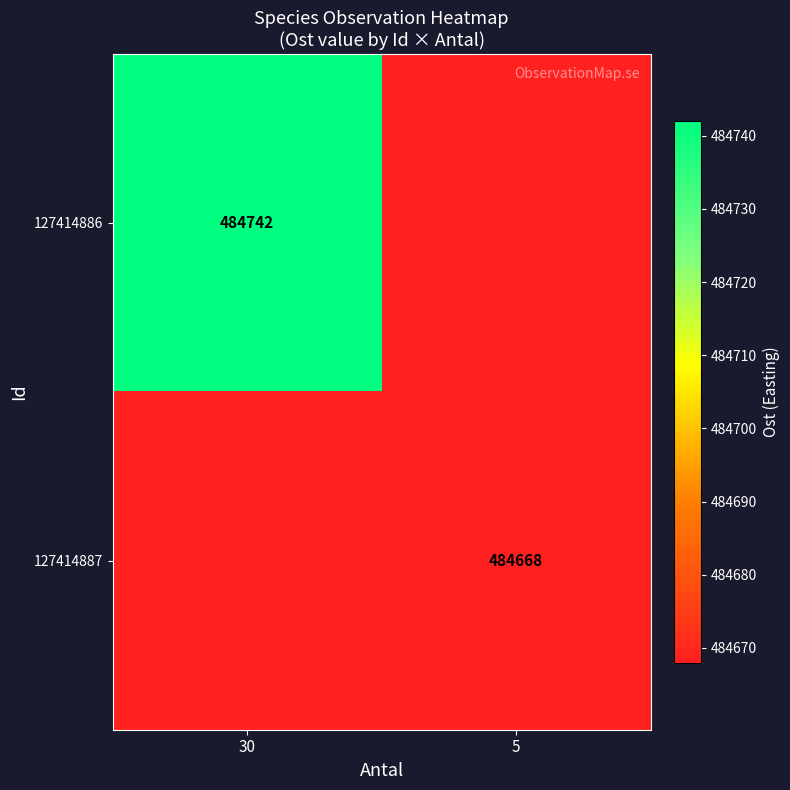

At which category is the sum across all series the highest?

30